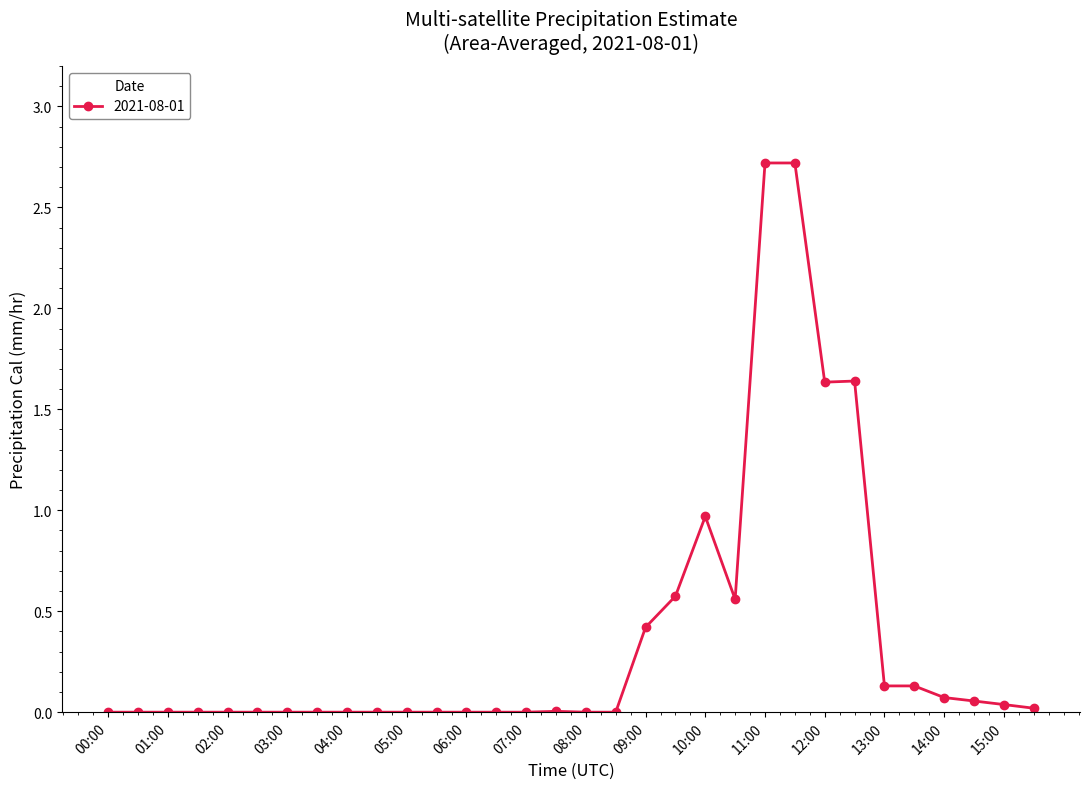

What is the sum of all values?

11.7